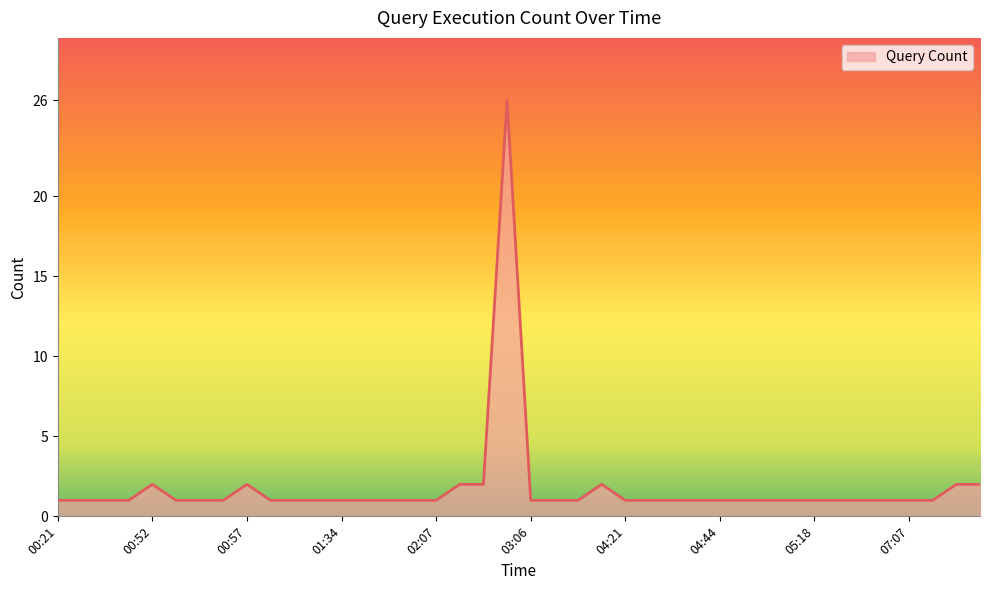

What is the maximum value shown in the chart?

26